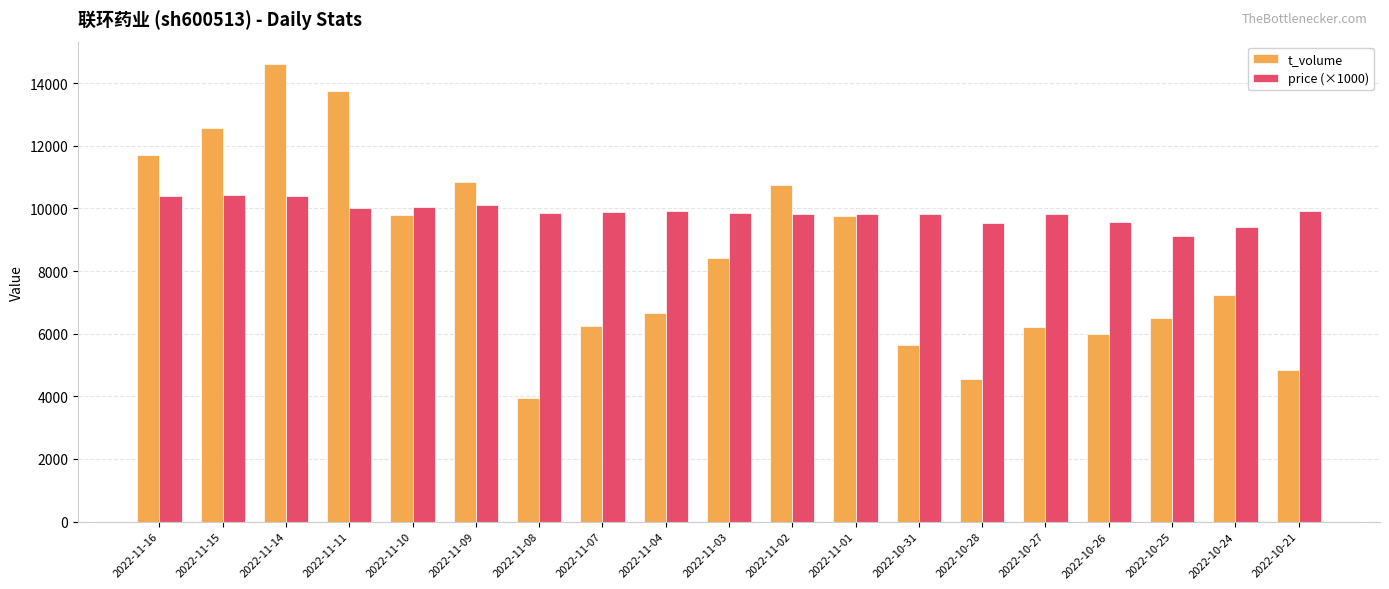

What is the average value of the price (×1000) series?

9878